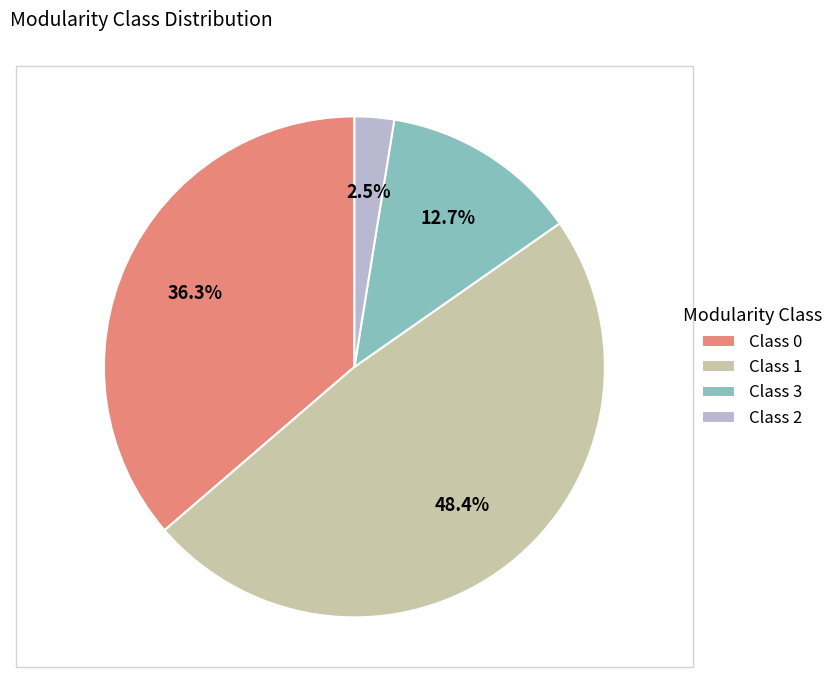

What percentage do Class 0 and Class 3 together represent?

49.0%